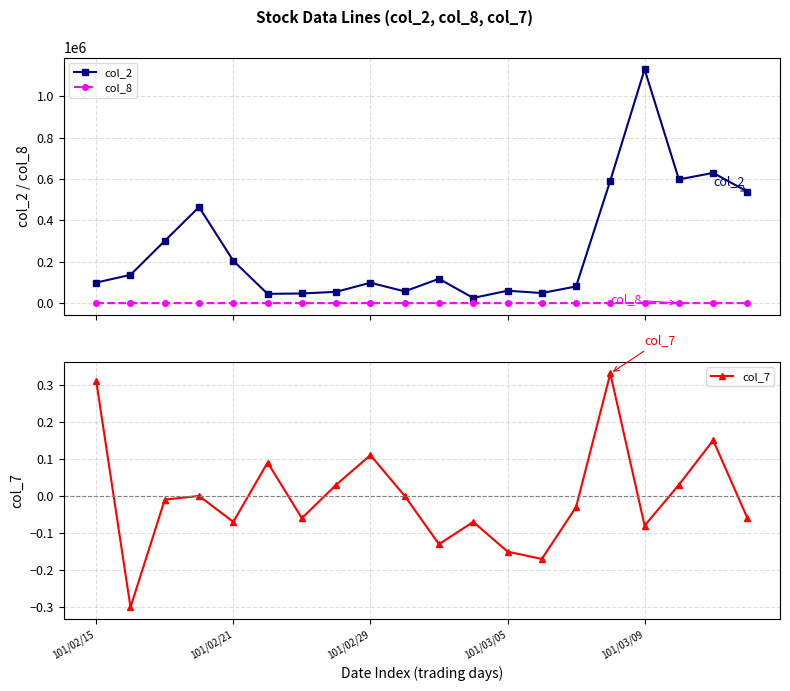

How many interior local peaks does the col_2 series have?

6